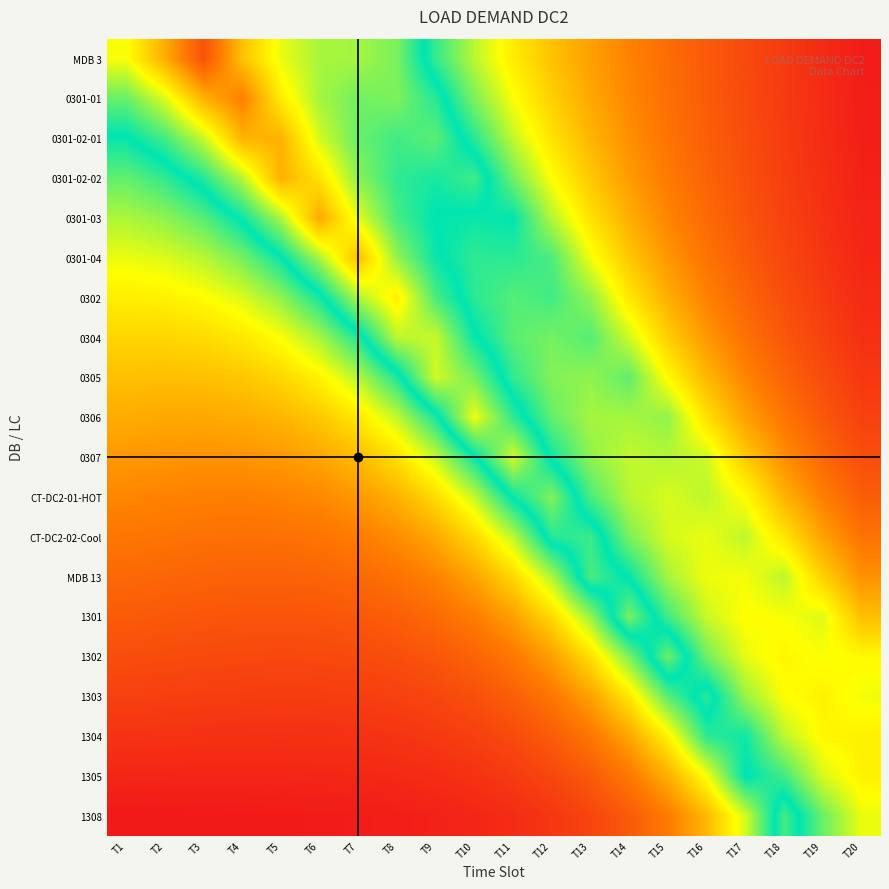

Which category has the highest value across all series?

T3